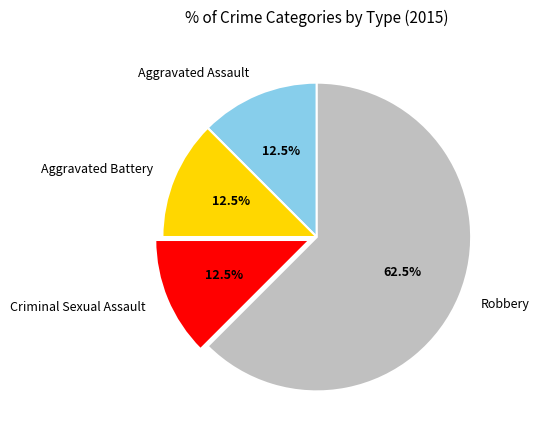

To the nearest percent, what is the difference between the largest and smallest slice percentages?

50%